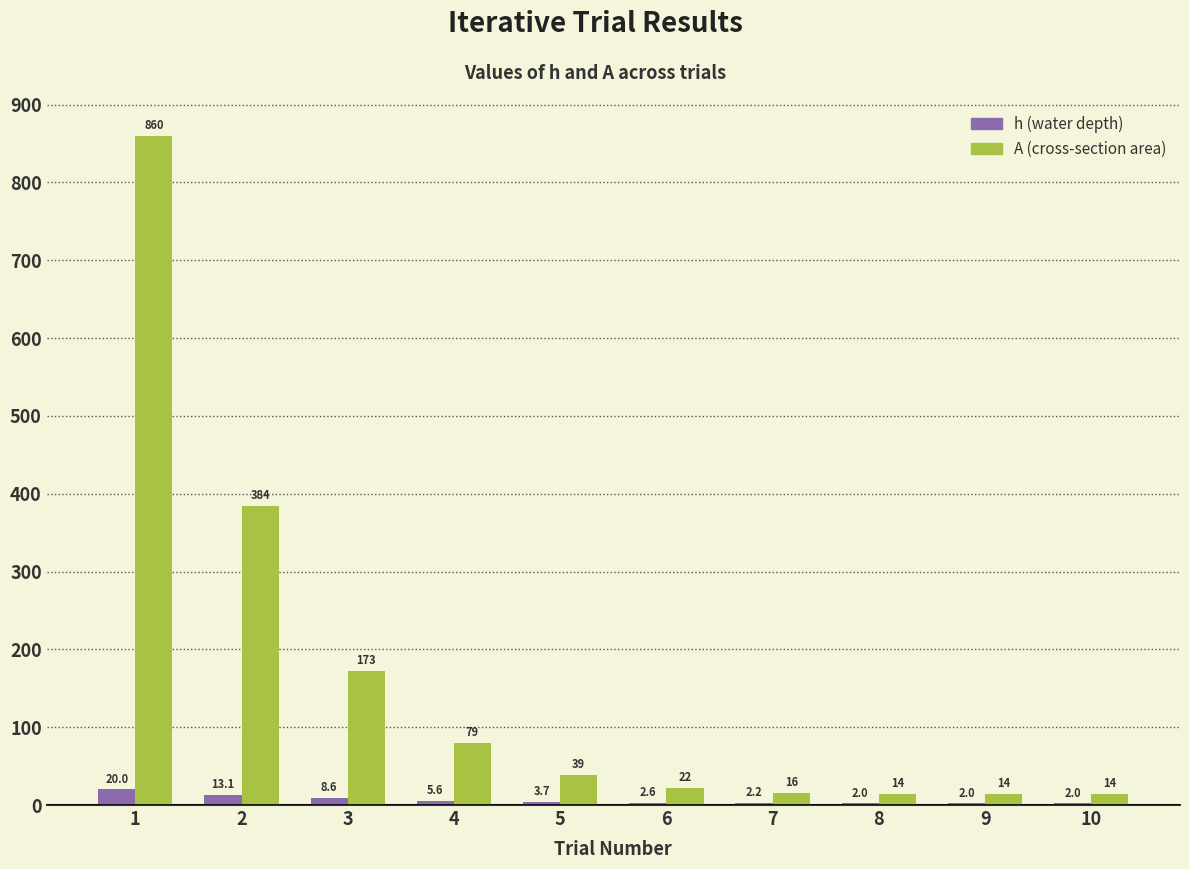

Does the chart contain stacked bars?

No